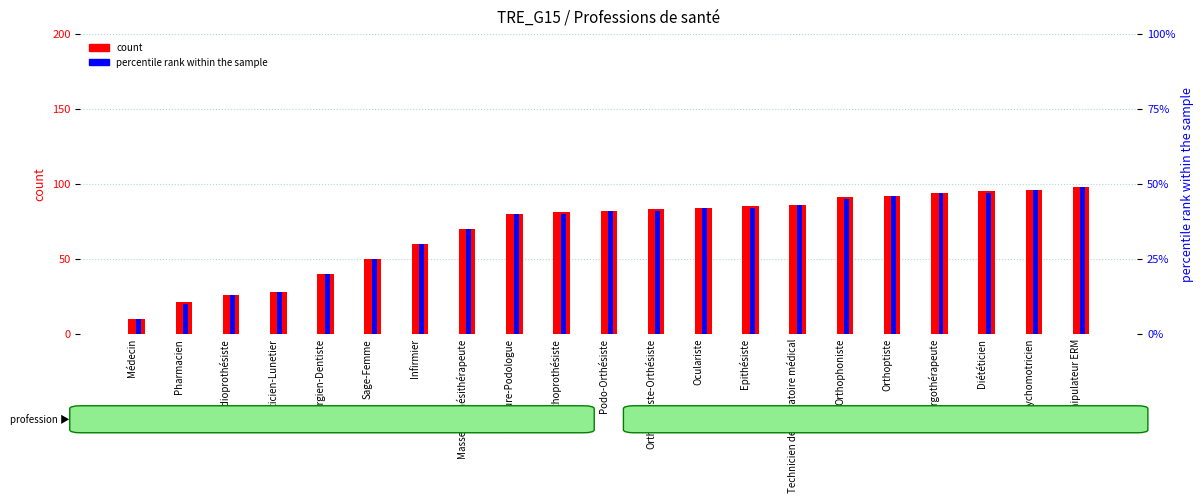

The value of count at Médecin is 10. True or false?

True